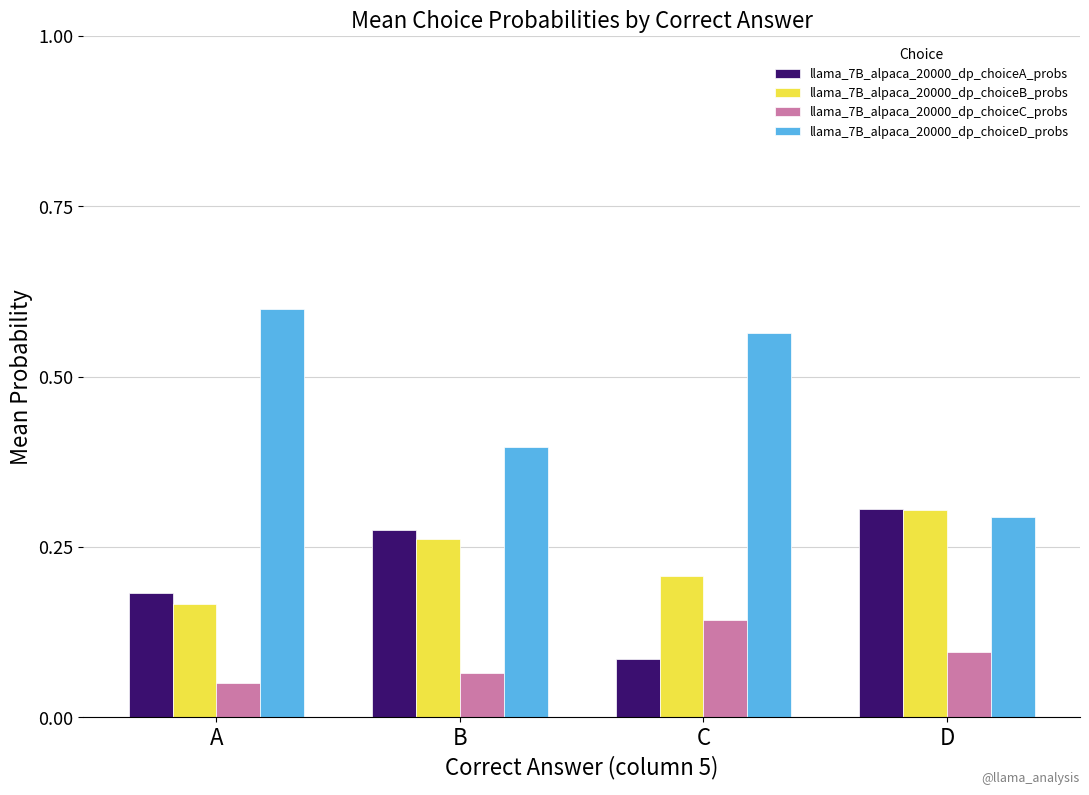

What is the sum of the llama_7B_alpaca_20000_dp_choiceB_probs values at C and B?

0.5